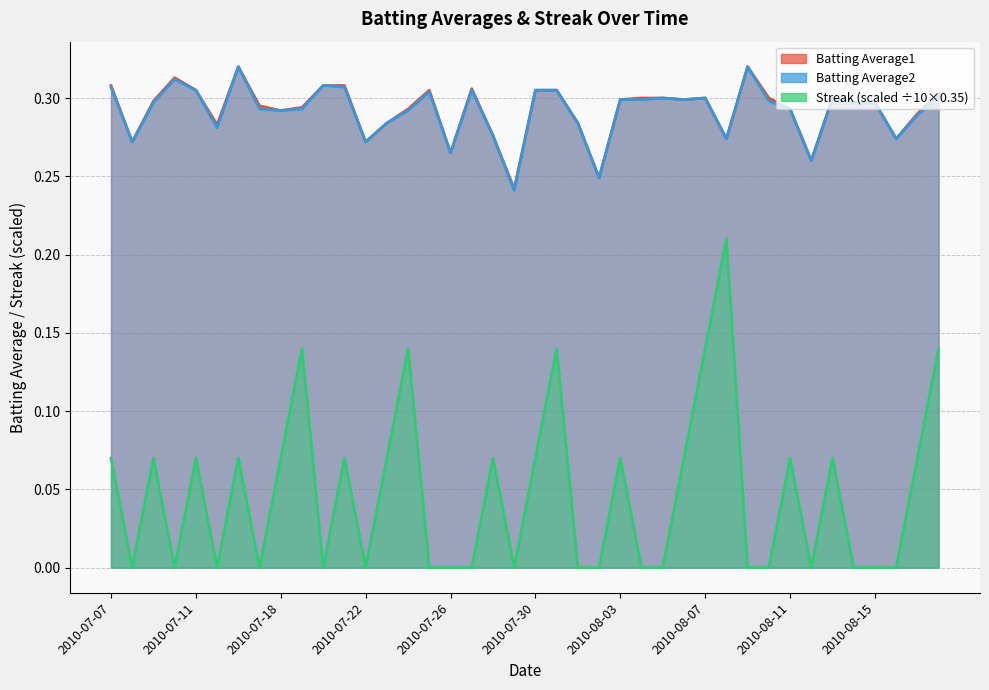

The Streak series shows 0.1 at 2010-08-17. True or false?

False